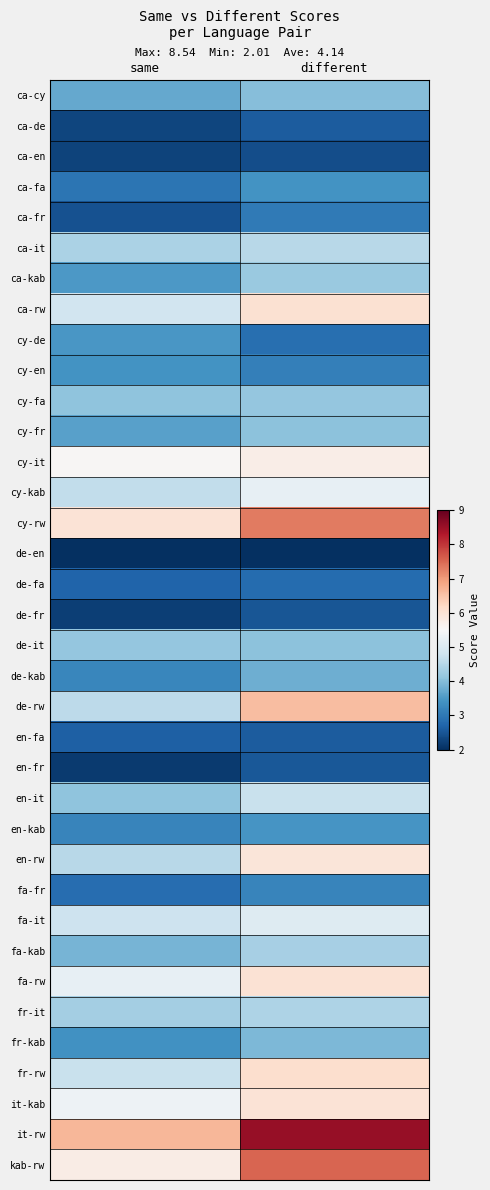

What is the smallest value displayed?

2.0